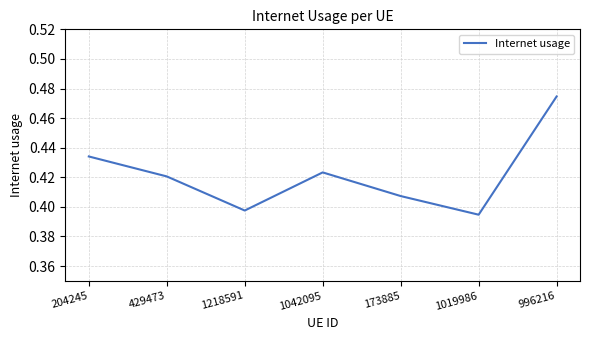

How many interior local valleys (lower than both neighbors) does the data have?

2